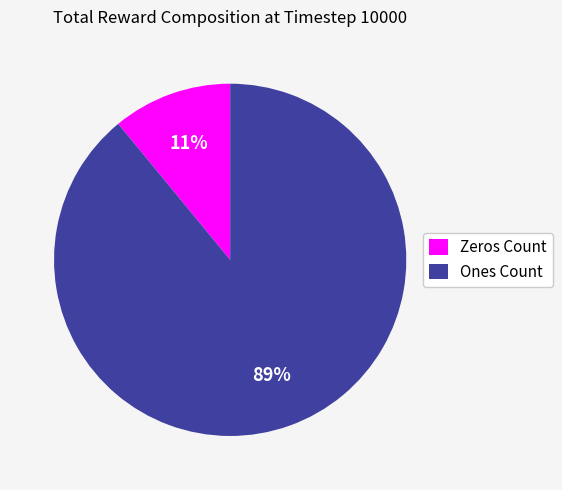

The Ones Count slice represents 89% of the pie. True or false?

True